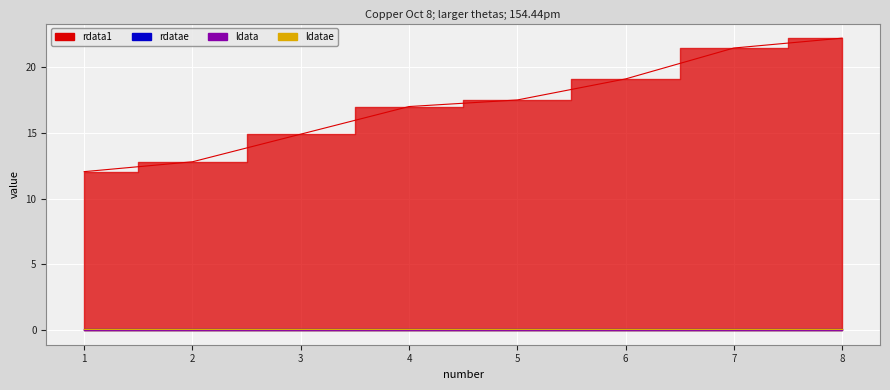

What is the greatest value displayed?

22.2